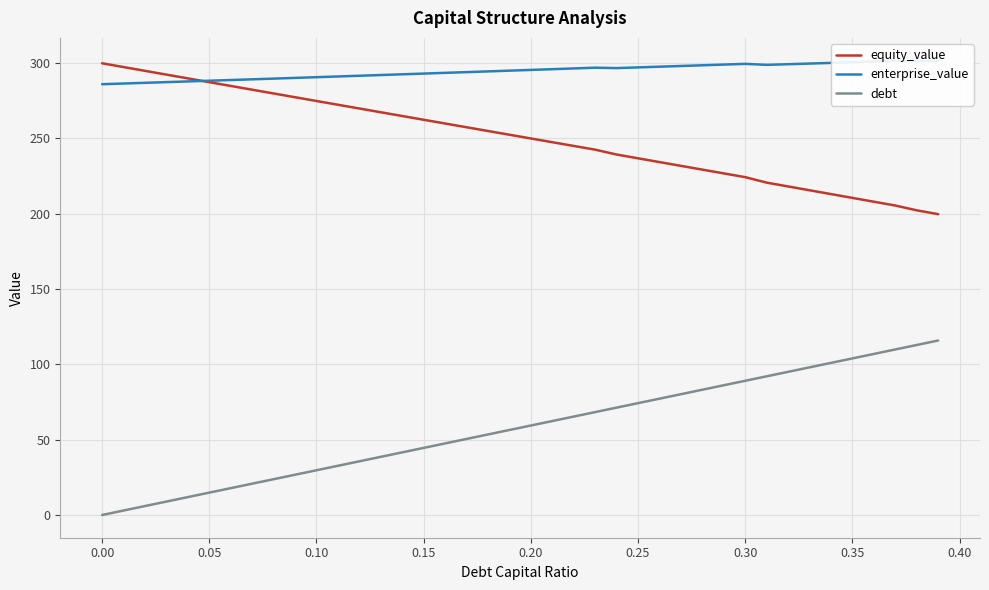

How many lines are shown in the chart?

3